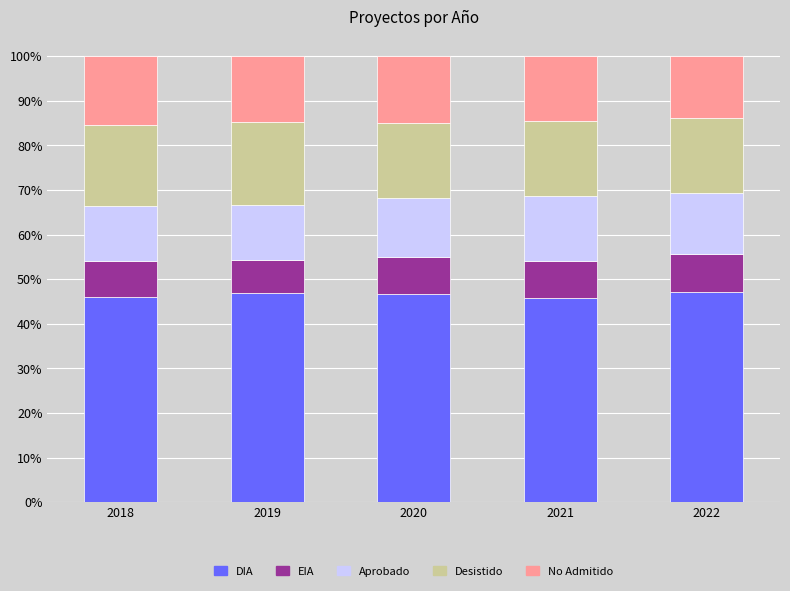

What is the highest value of the DIA series?

47.2